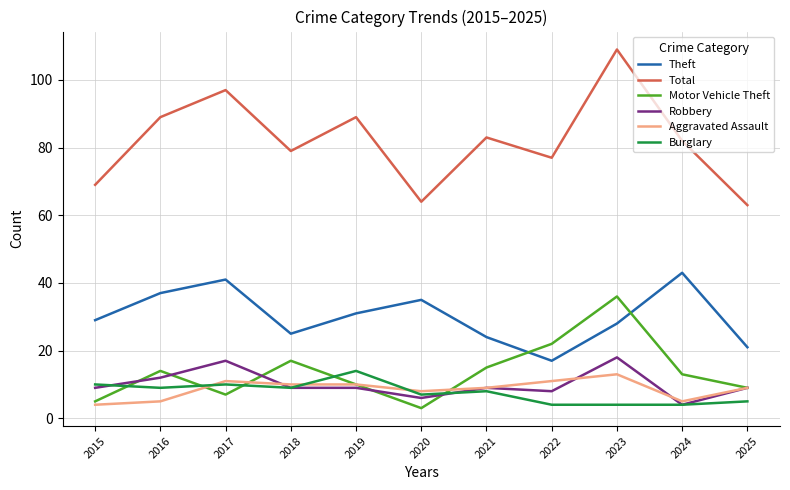

What is the total value across all series at 2024?

151